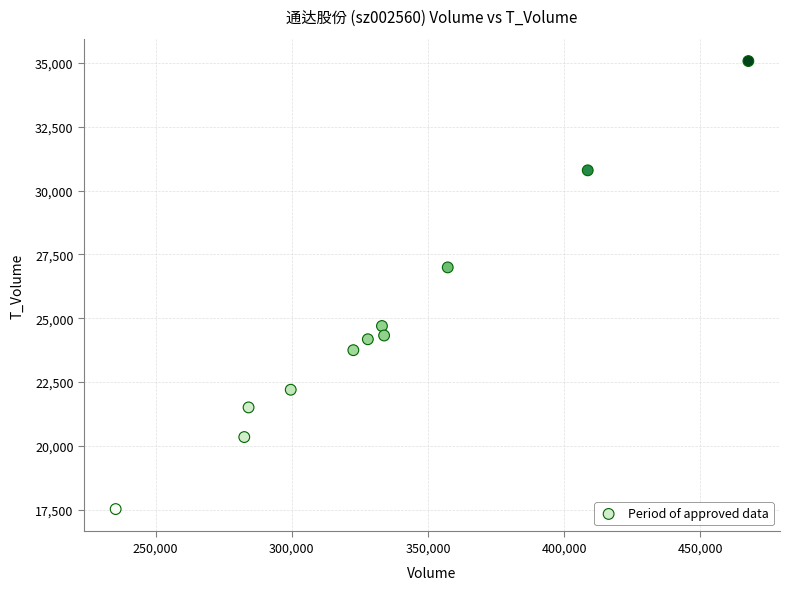

What is the average Y value?

24673